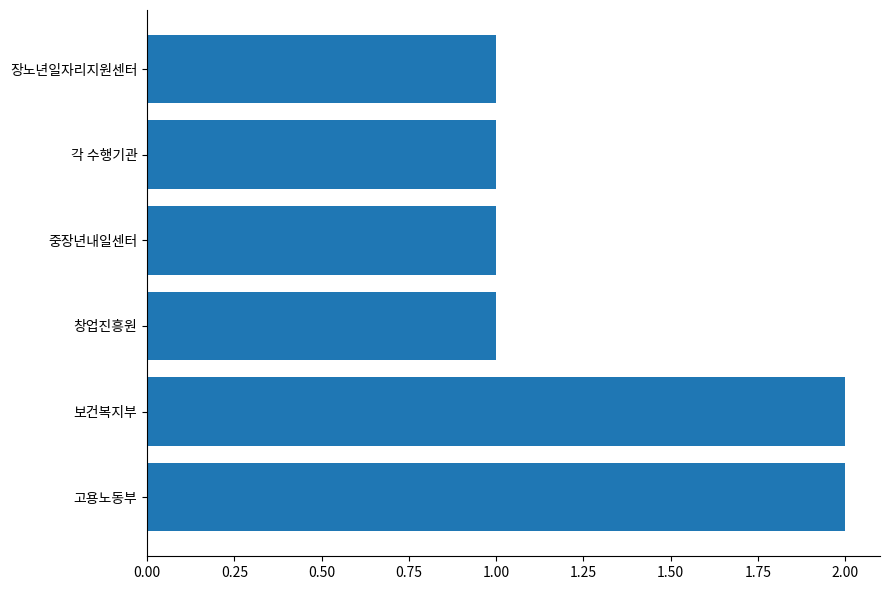

How many bars are there in total?

6